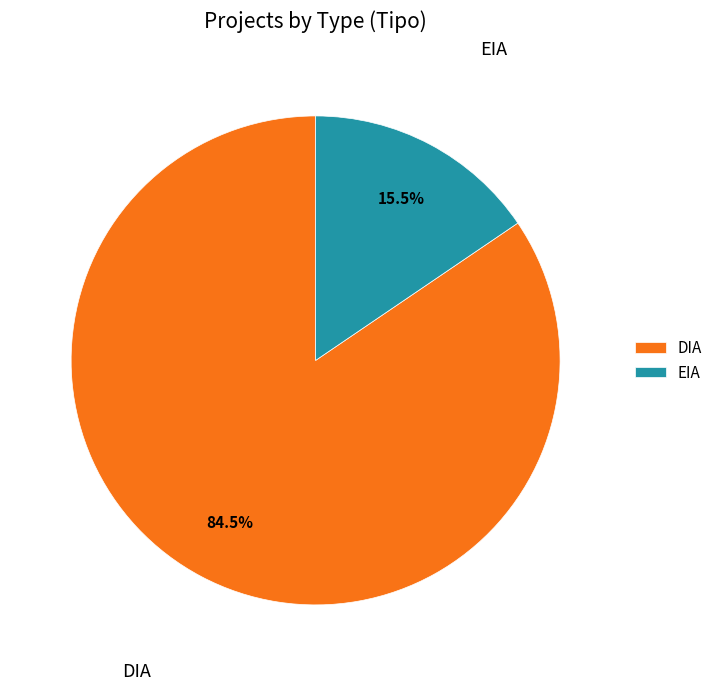

How many segments does this pie chart have?

2